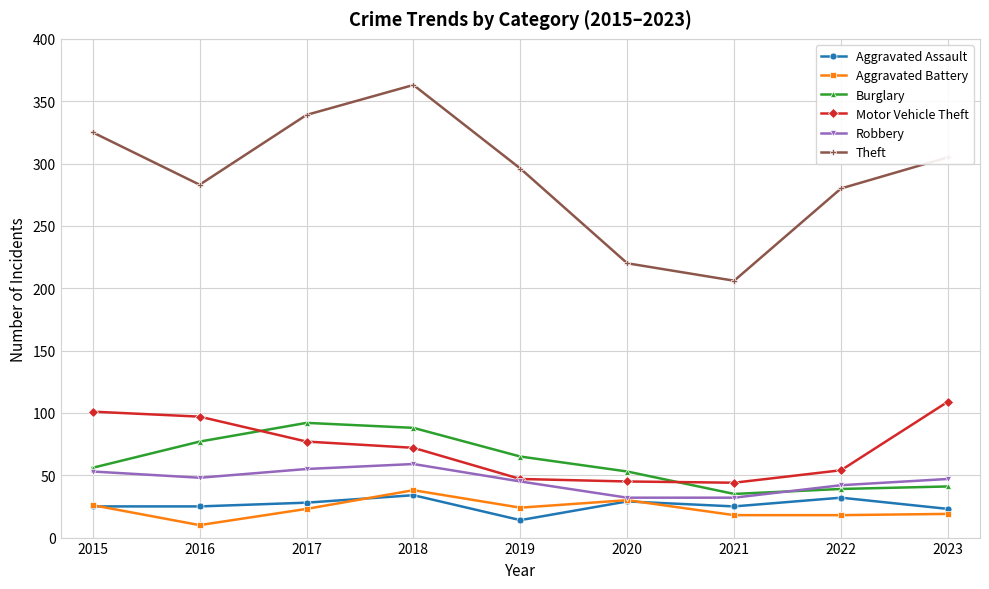

What is the difference between the highest and lowest values at 2015?

300